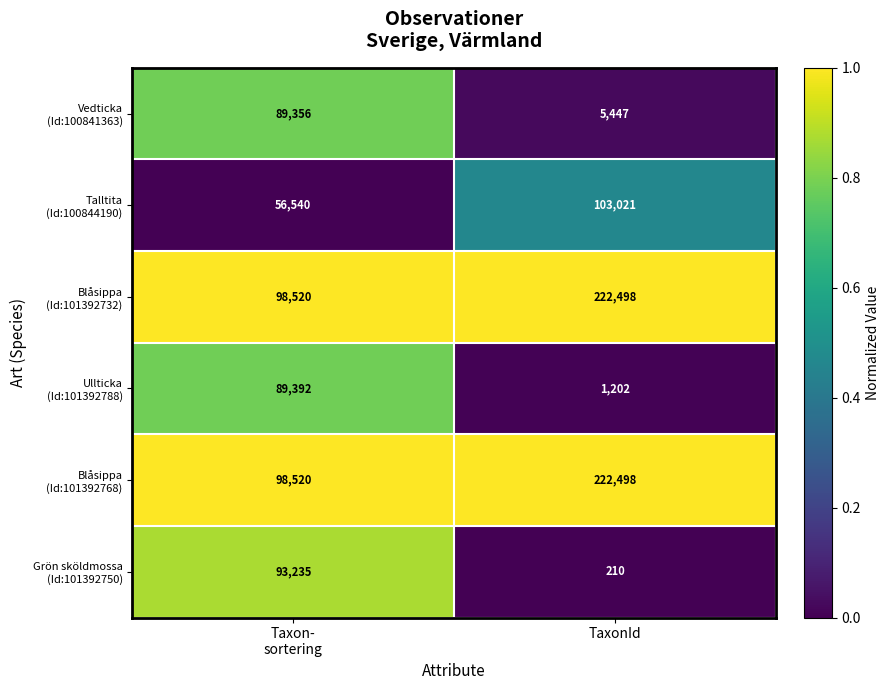

How many distinct data groups are displayed?

6